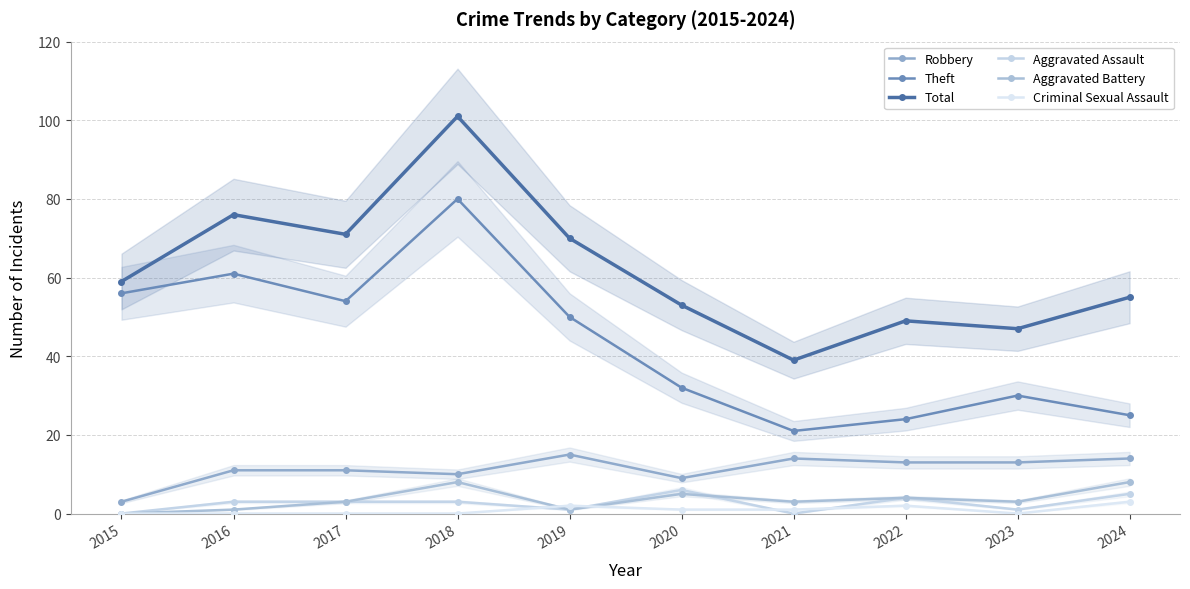

How many interior local valleys does the Theft series have?

2